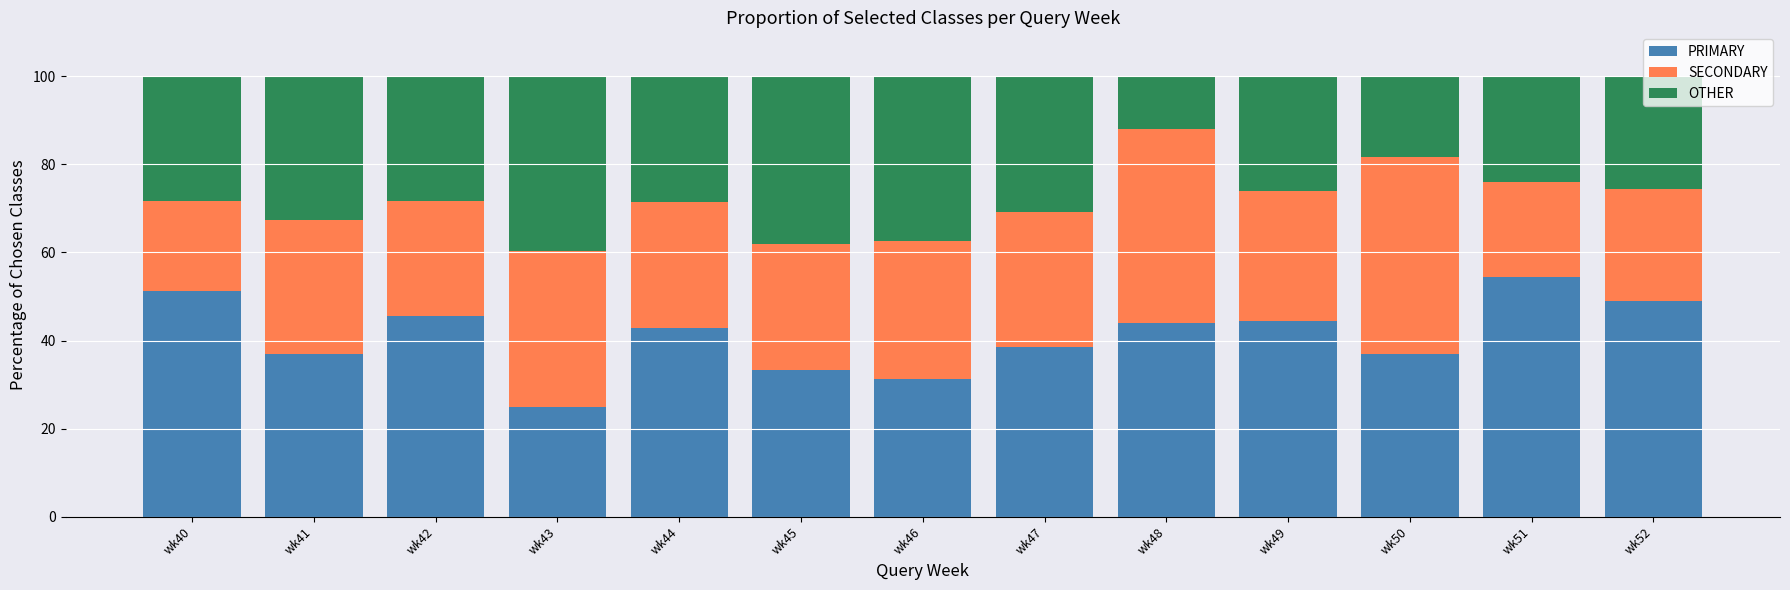

Is it true that PRIMARY equals 26.5 at wk52?

False